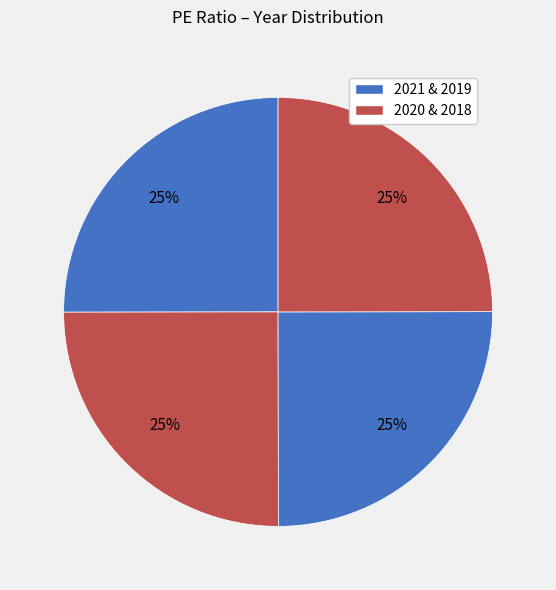

How many segments does this pie chart have?

4